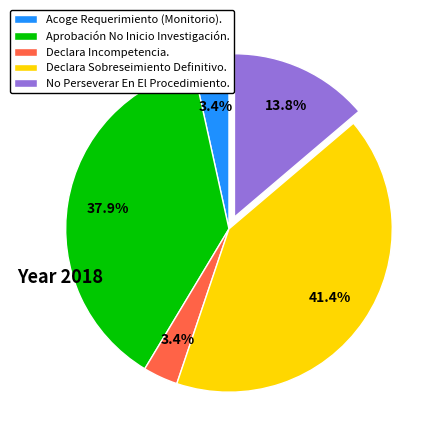

True or false: Aprobación No Inicio Investigación. accounts for 38% of the total.

True